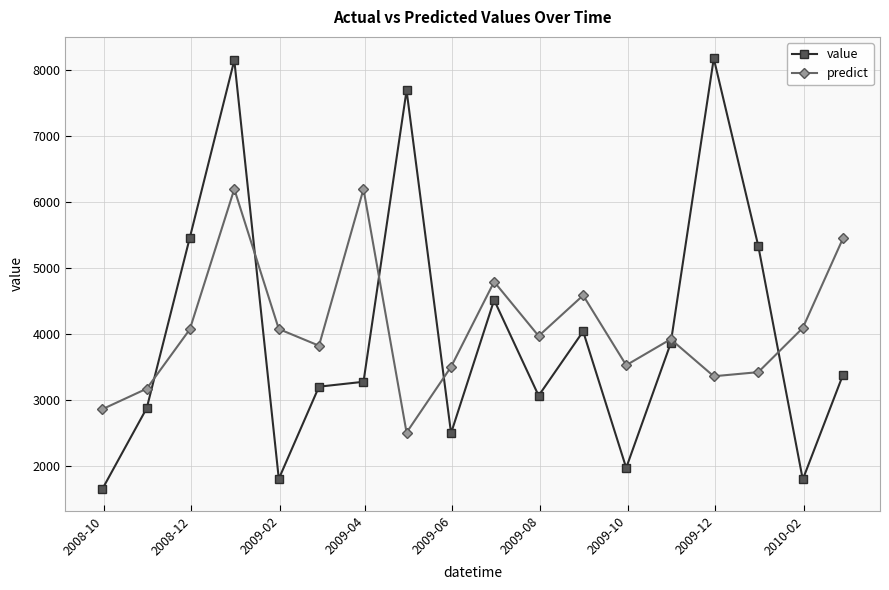

List the series in order of their peak value, lowest first.

predict, value